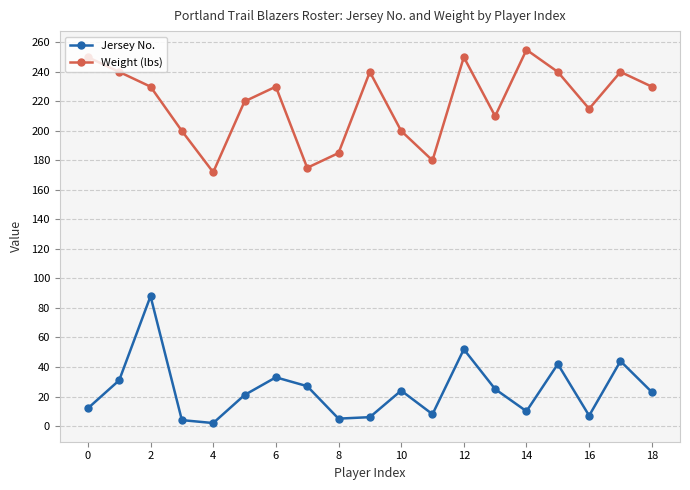

True or false: Weight (lbs) and Jersey No. intersect in this chart.

False